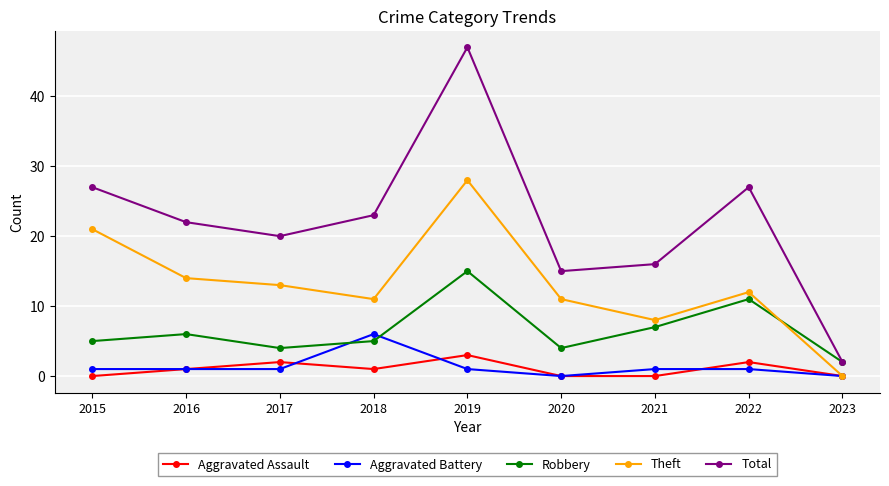

True or false: Theft and Robbery cross at least once.

True